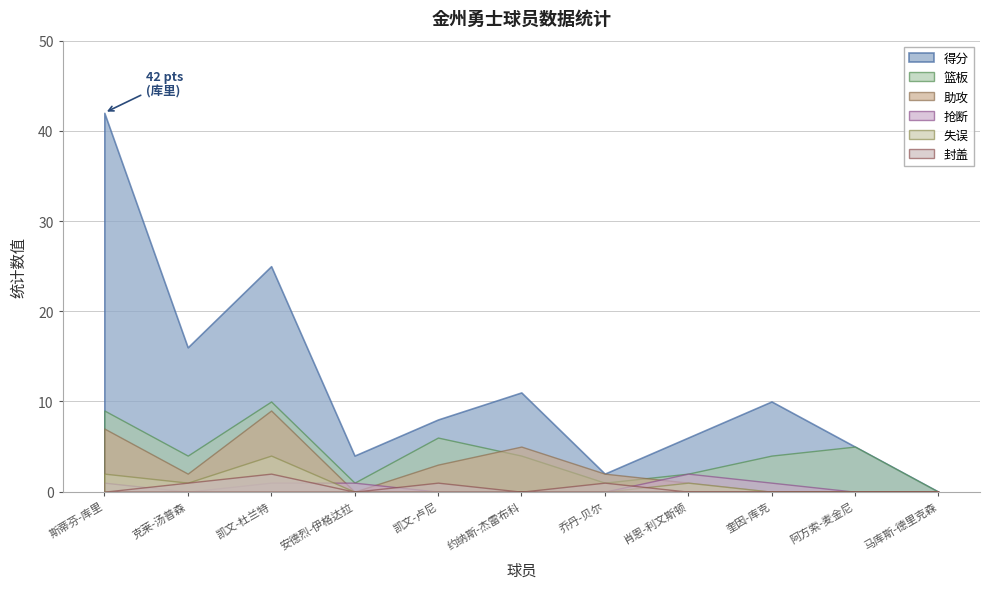

Which series has the largest range (max minus min)?

得分